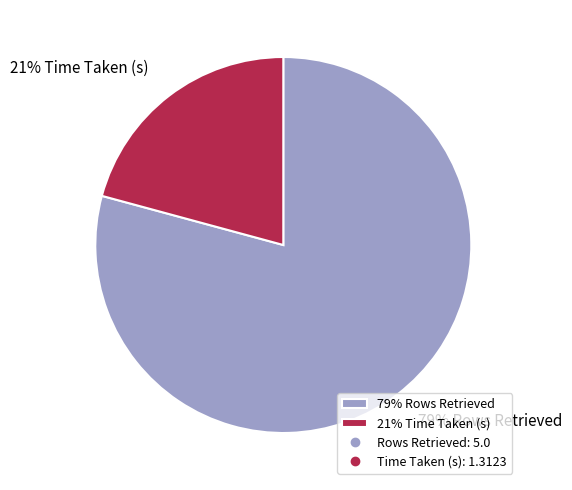

Which has a higher value, 79% Rows Retrieved or 21% Time Taken (s)?

79% Rows Retrieved